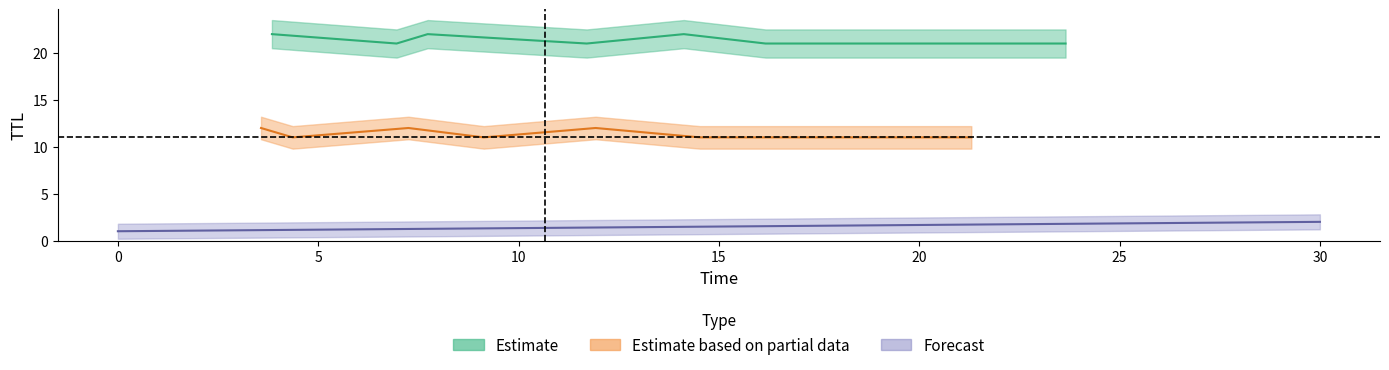

Rank the categories by value from lowest to highest.

0, 1, 2, 3, 4, 5, 6, 7, 8, 9, 10, 11, 12, 13, 14, 15, 16, 17